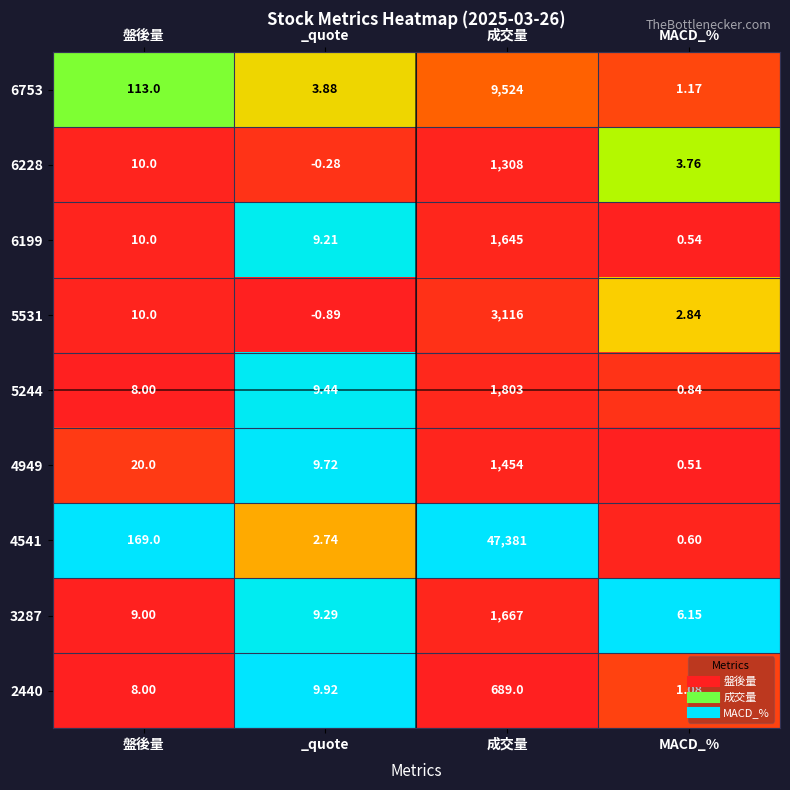

Which category has the lowest value in the 3287 series?

MACD_%